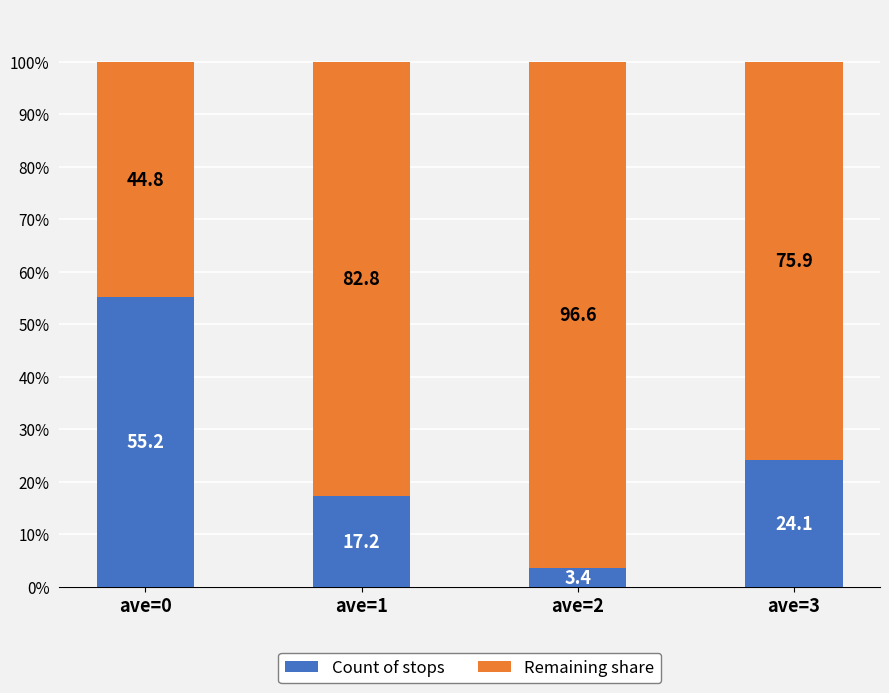

Reading left to right, what are the values for Count of stops?

55.2	17.2	3.4	24.1